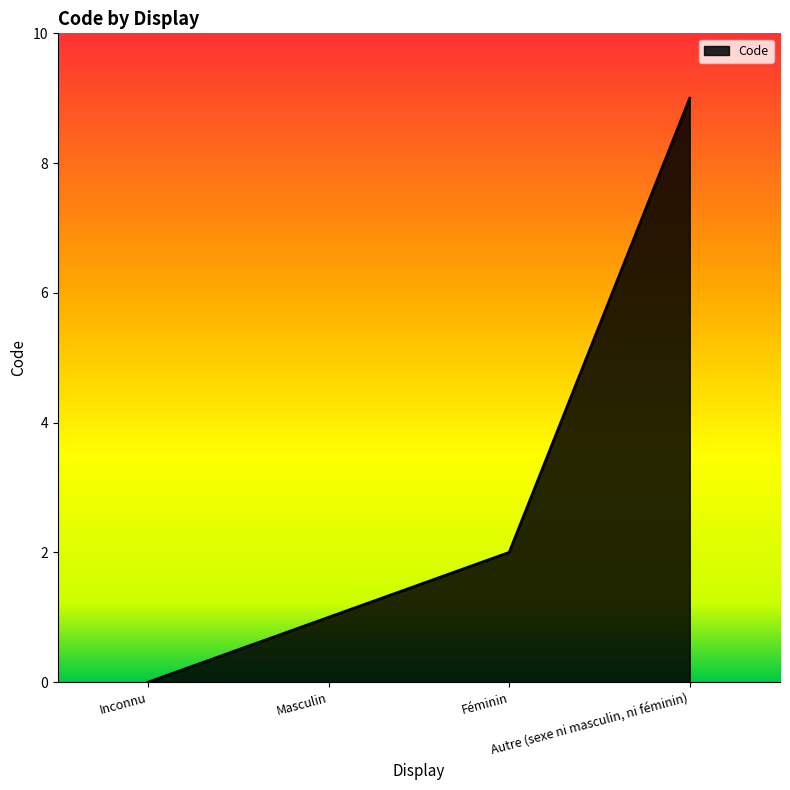

Is it true that the value at Masculin is 1?

True